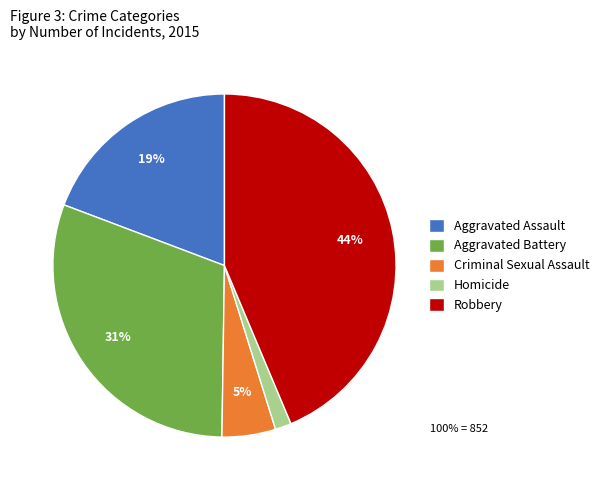

Which category has the smallest portion of the pie?

Homicide